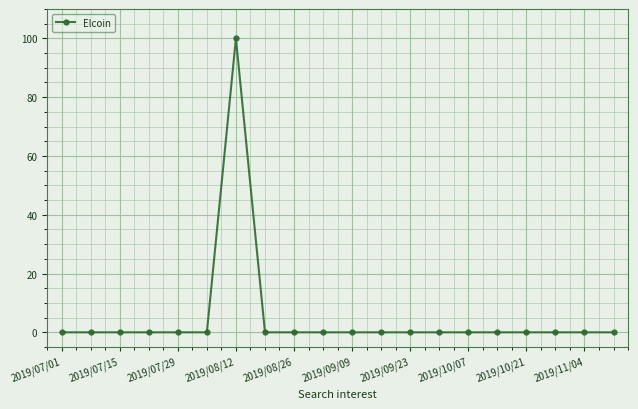

What is the difference between the maximum and minimum values?

100